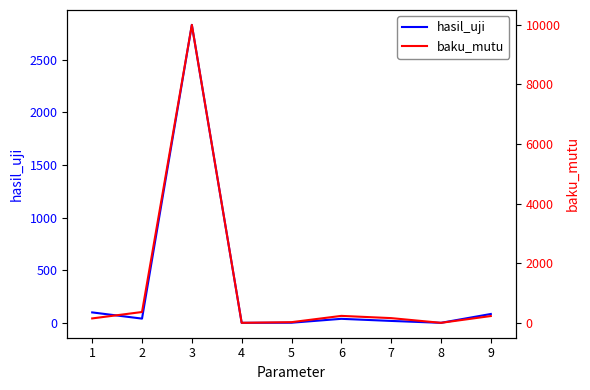

What is the value of the hasil_uji point at the 5th from the left?

1.0